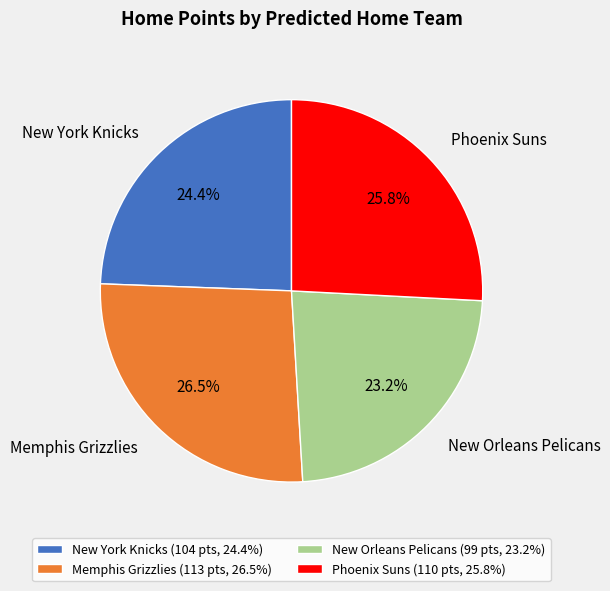

Approximately how many times larger is the value at New York Knicks compared to Phoenix Suns?

0.9